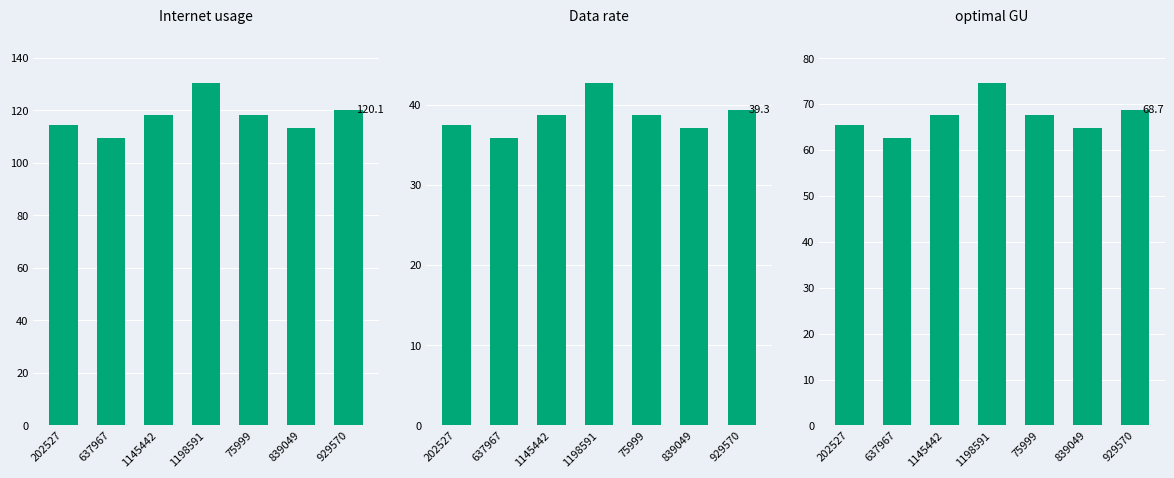

Between 202527 and 637967, which series saw the biggest shift?

Internet usage